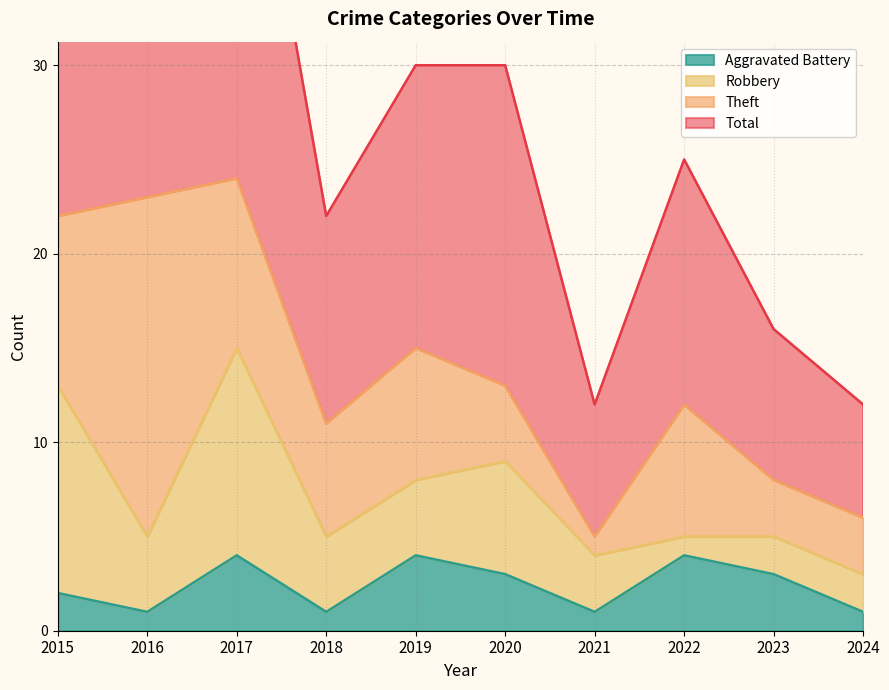

True or false: Total has more than 1 interior local peaks.

True